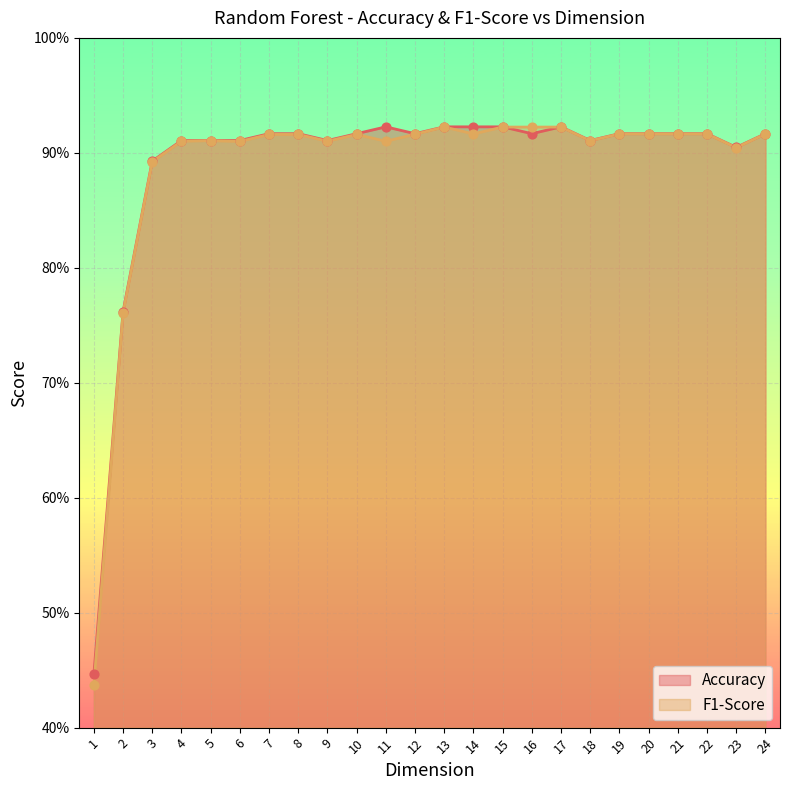

Which series has the largest total across all categories?

Accuracy